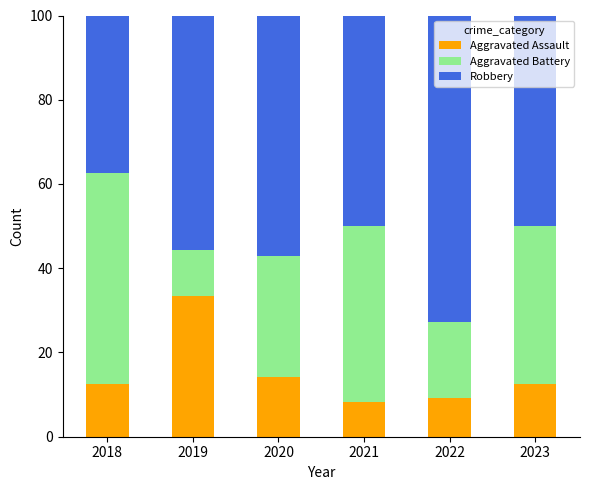

What is the difference between the Aggravated Assault values at 2019 and 2021?

25.0